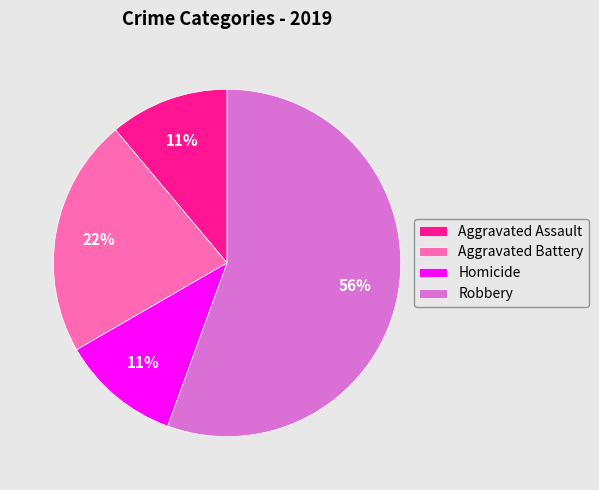

What is the largest slice in the pie chart?

Robbery